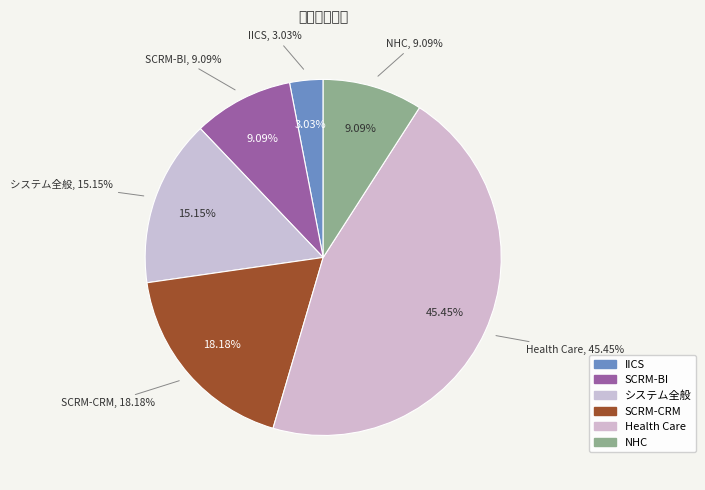

What is the change in value from SCRM-CRM to NHC?

-3